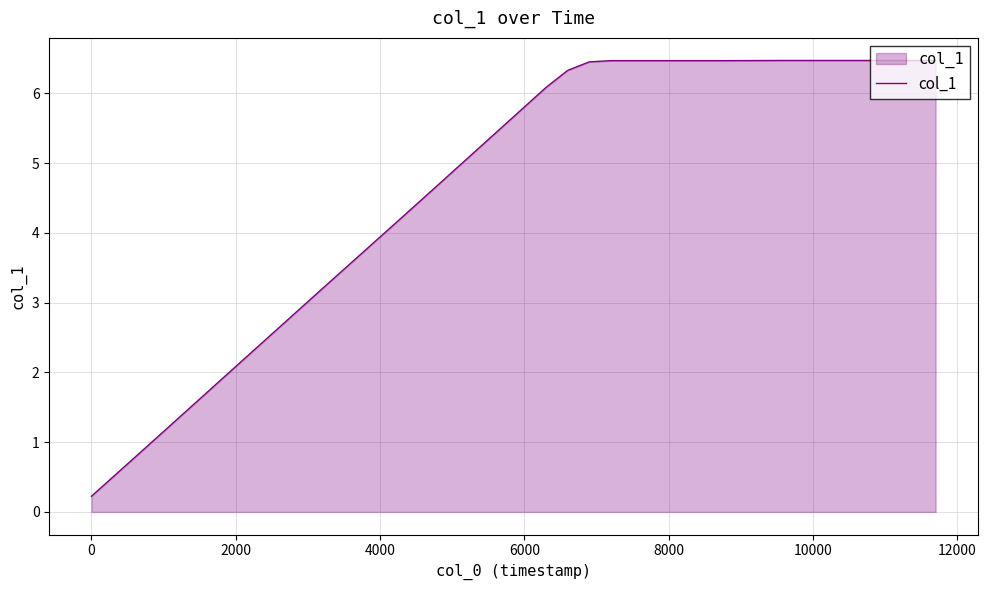

What is the difference between the second highest and minimum values?

6.2